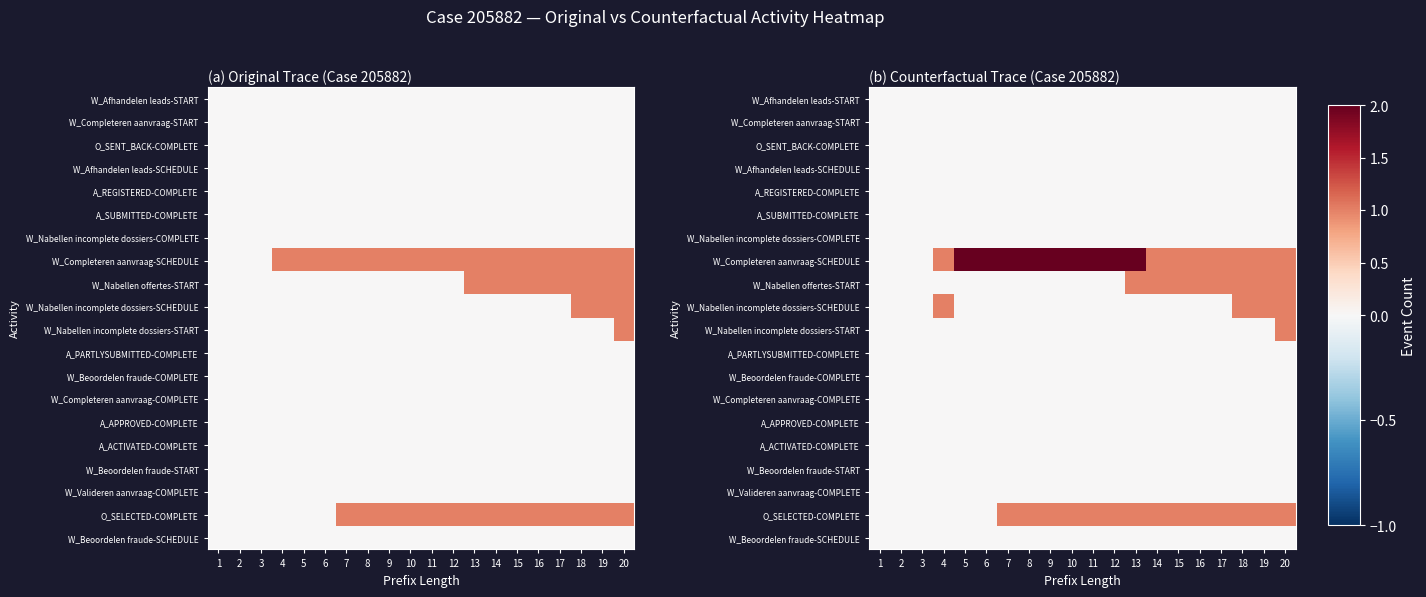

True or false: W_Beoordelen fraude-COMPLETE has a value of 0 at 14.

True